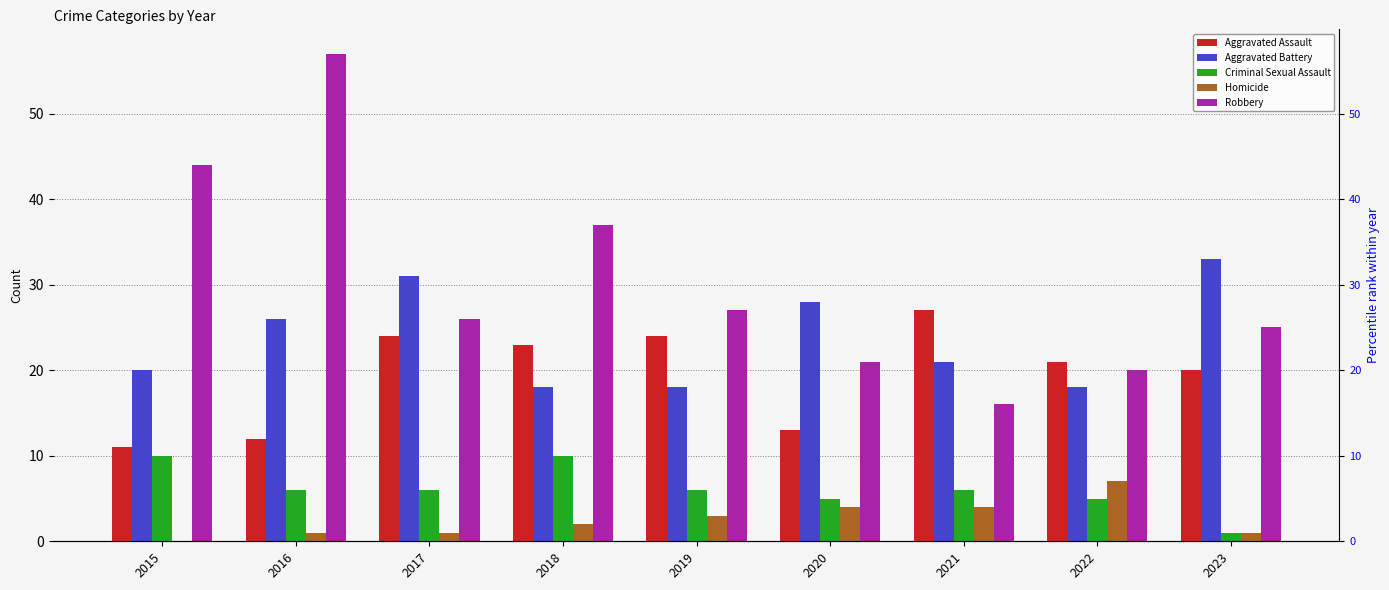

Count the Aggravated Battery values in the range 18 to 28.

7